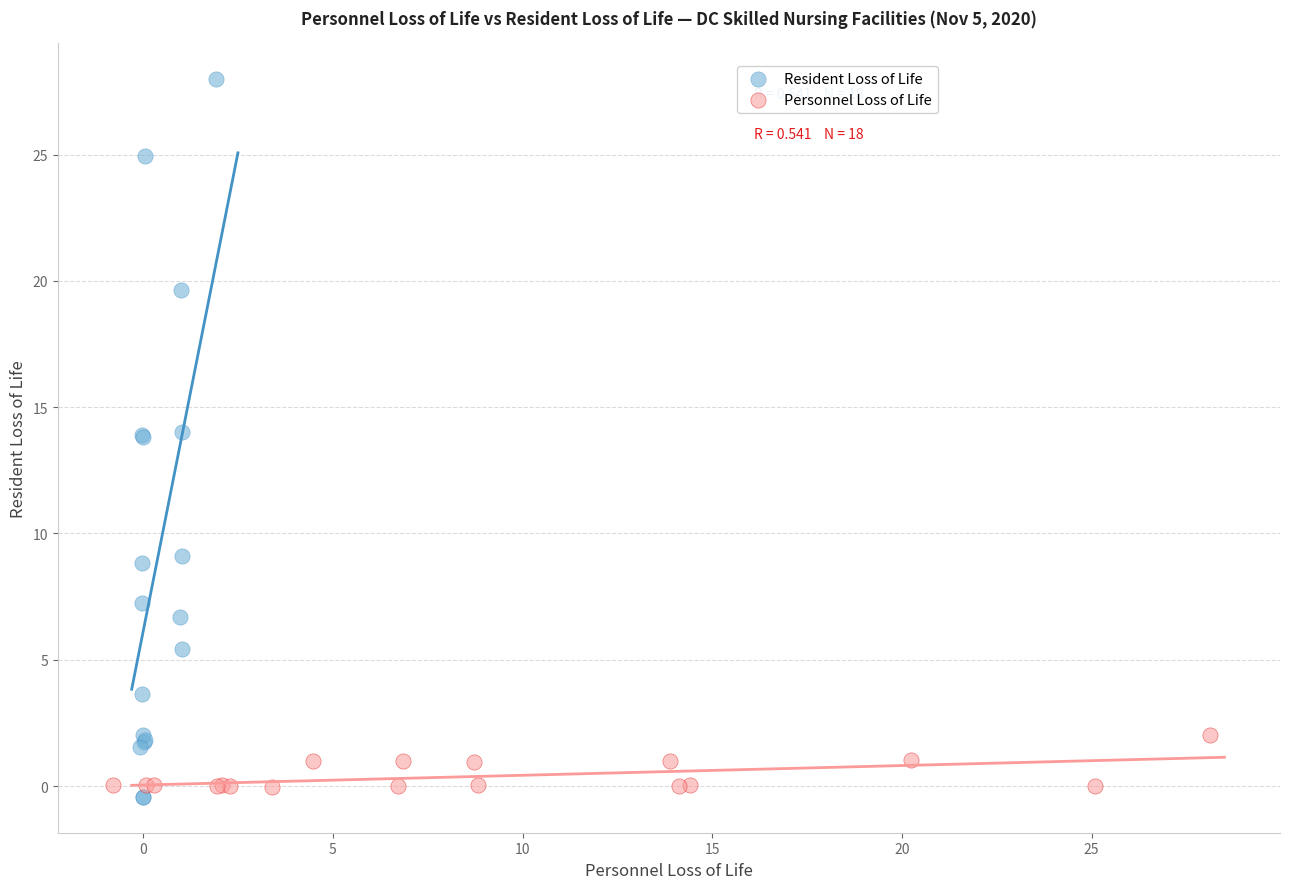

Which series contains the lowest Y value?

Resident Loss of Life